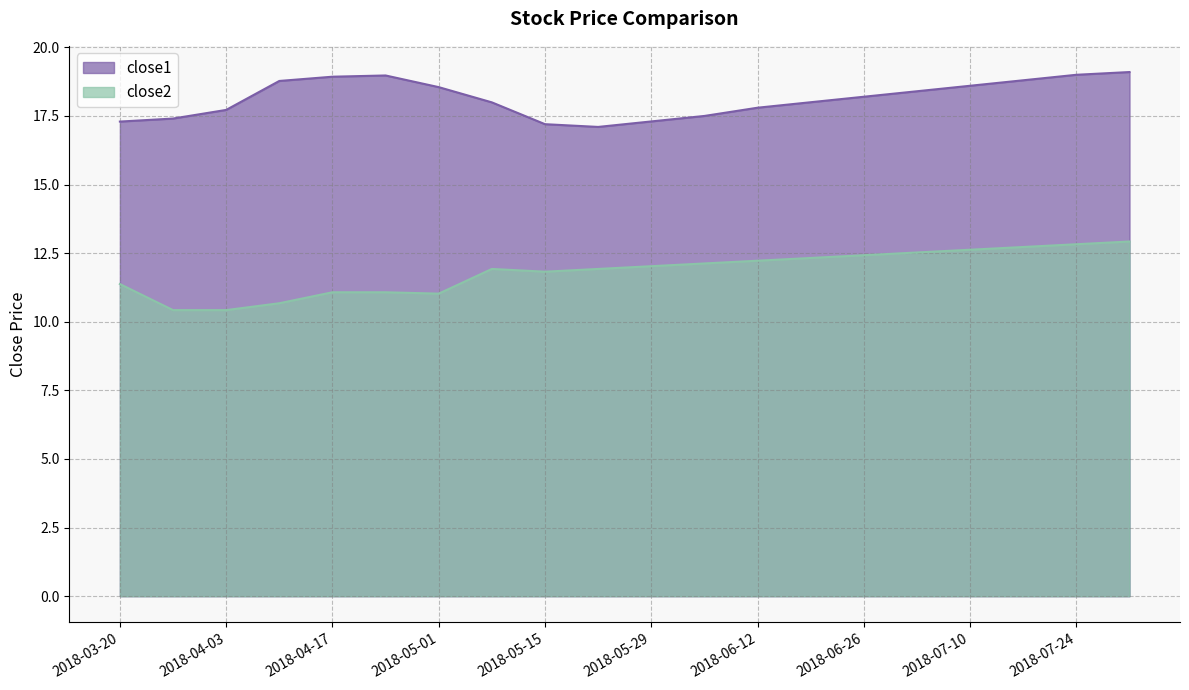

What is the difference between the second highest and second lowest values in the close2 series?

2.4